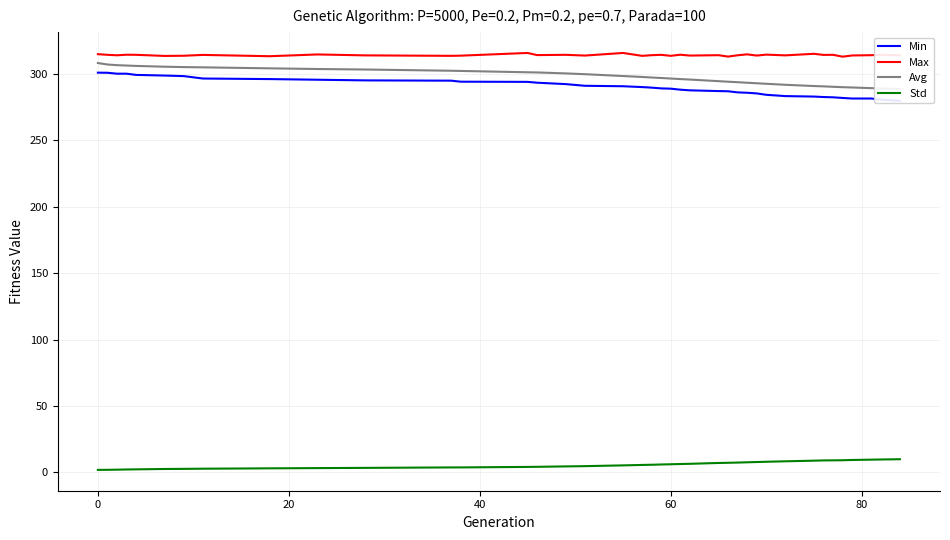

True or false: Max and Std cross at least once.

False